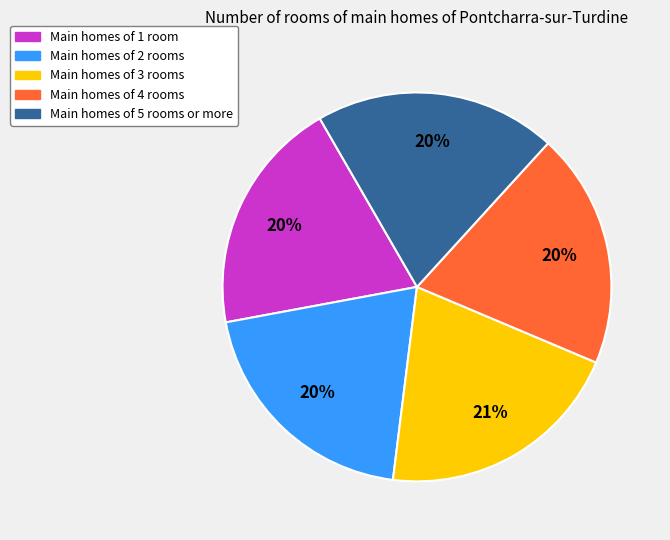

Is there a majority slice in this chart?

No